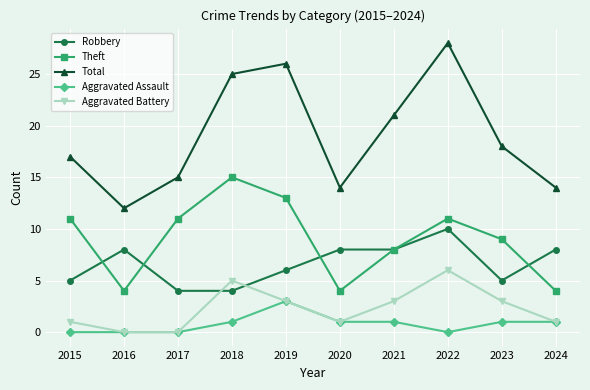

How many data points in Theft are less than 11?

5